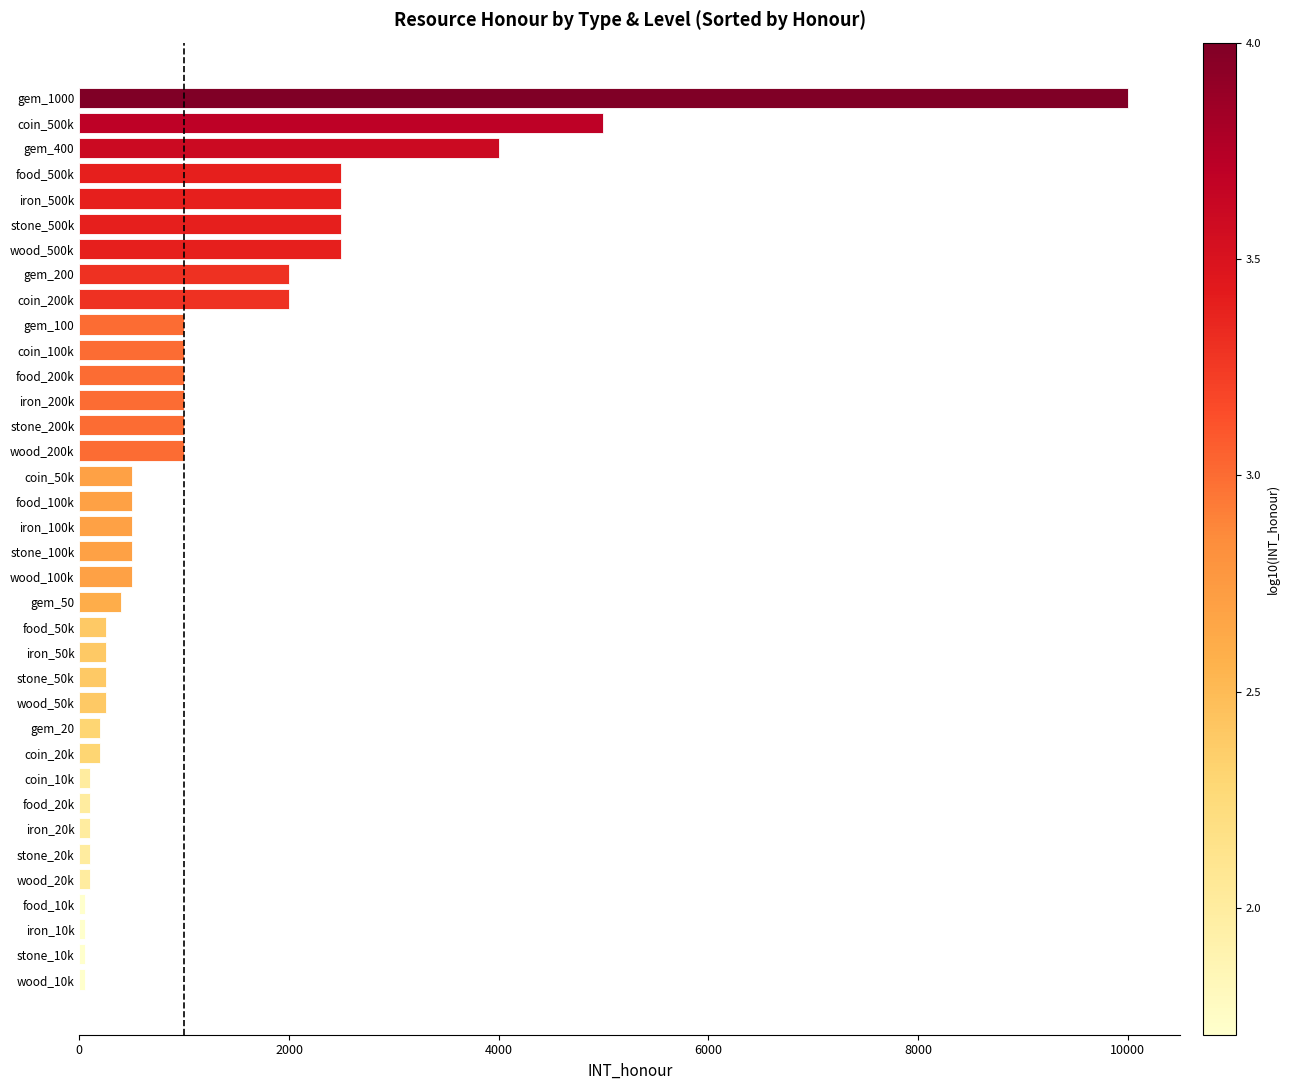

At which label is the value closest to 5025?

coin_500k